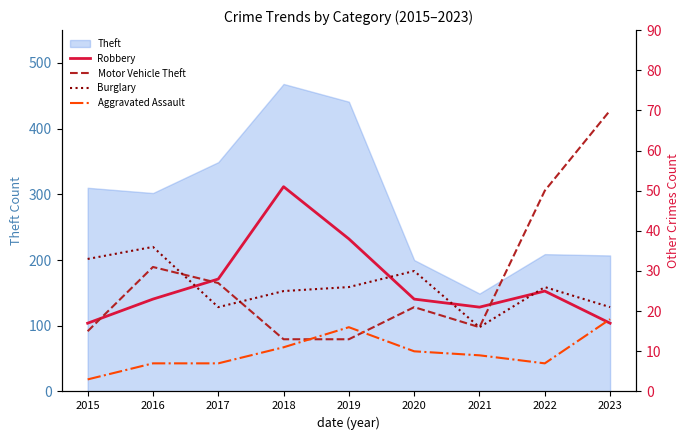

What is the smallest value displayed?

3